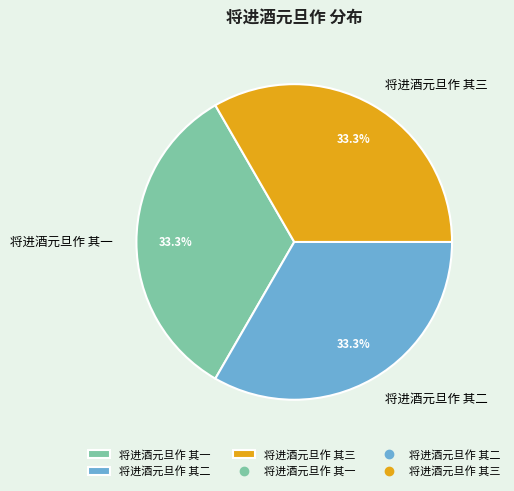

Does 将进酒元旦作 其一 represent more than half of the total?

No